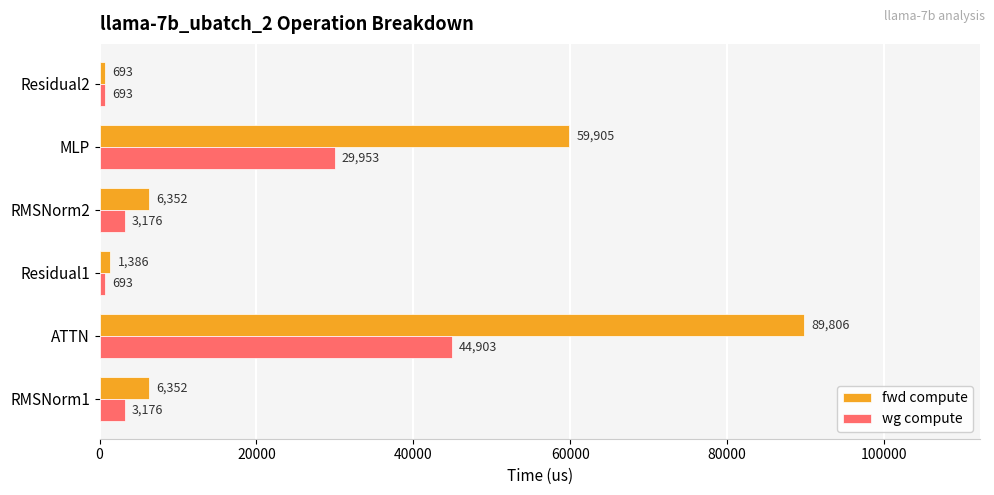

At which category is the sum across all series the highest?

ATTN